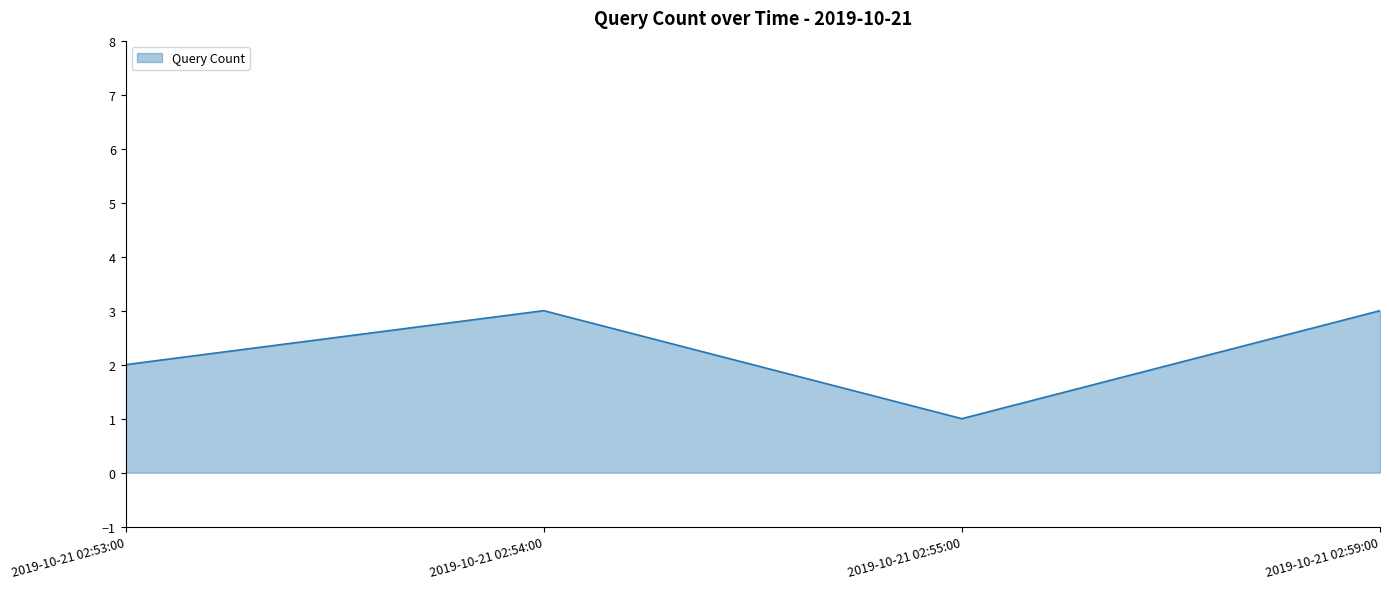

What position from the left is 2019-10-21 02:53:00?

1